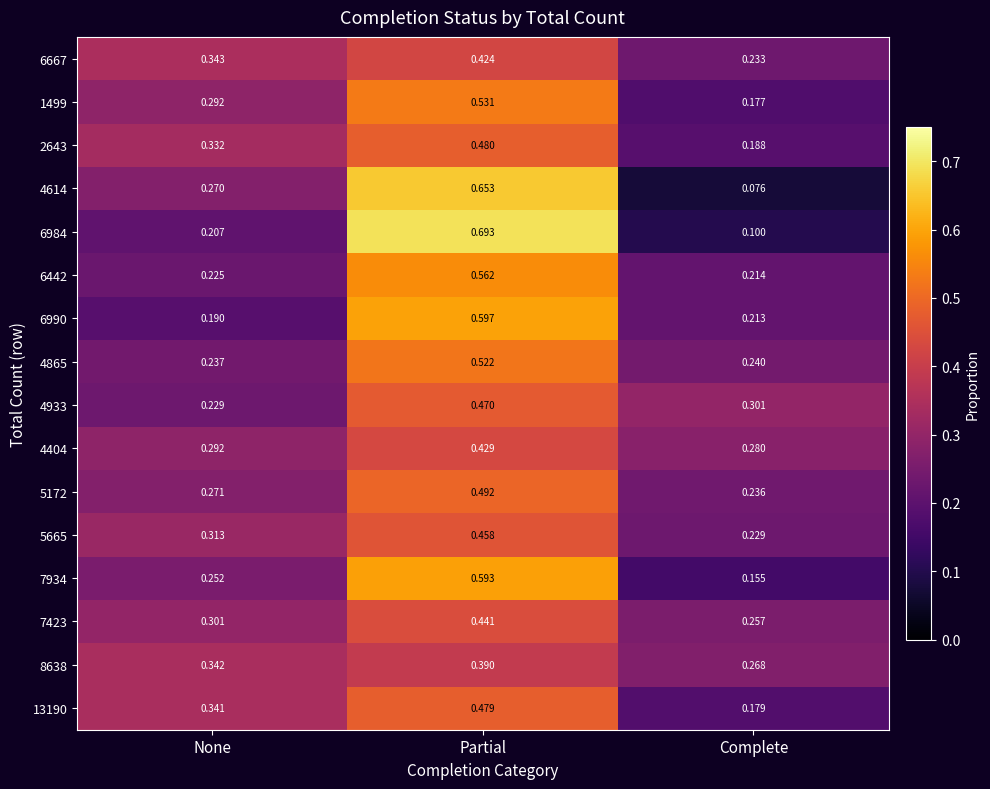

List the labels in order of 1499 value, smallest first.

Complete, None, Partial